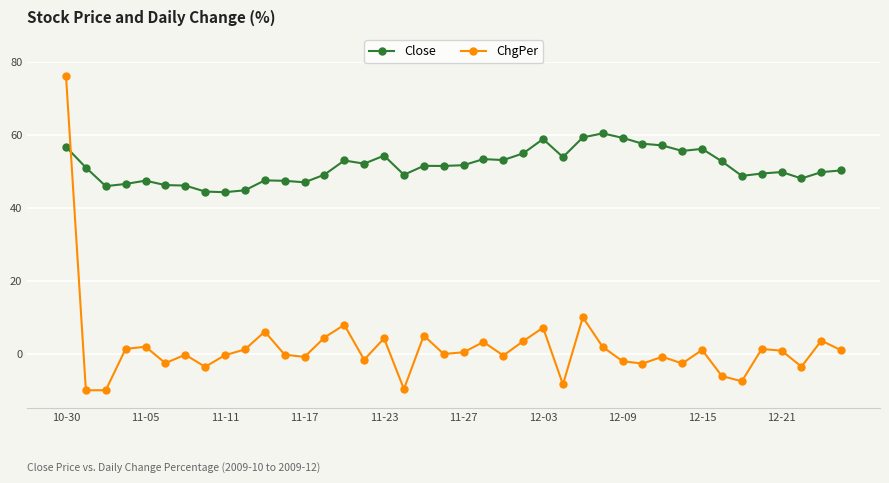

What is the minimum value shown in the chart?

-10.0